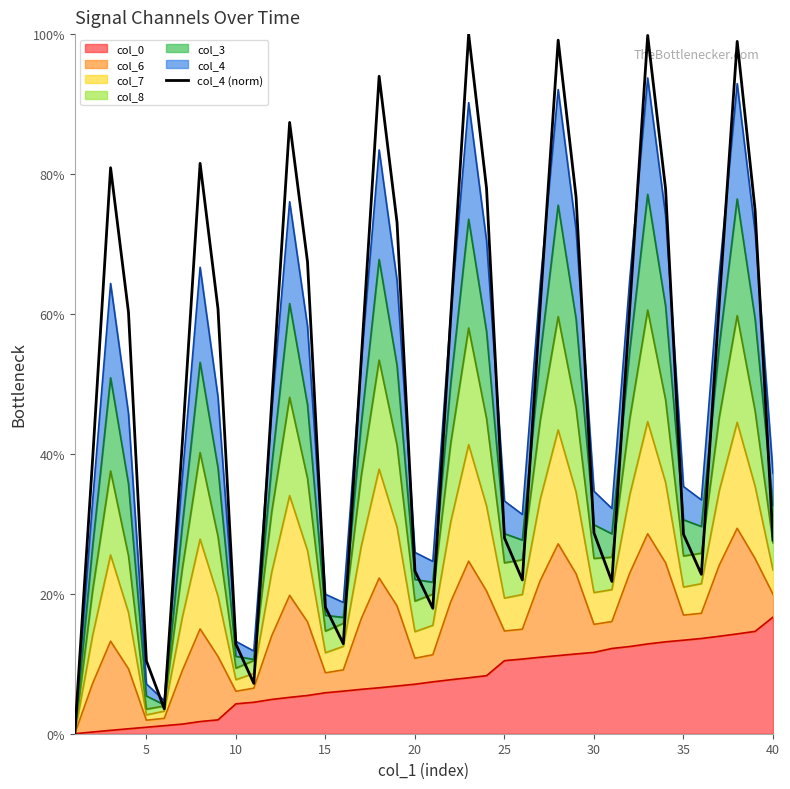

What is the approximate value at 20?

0.2